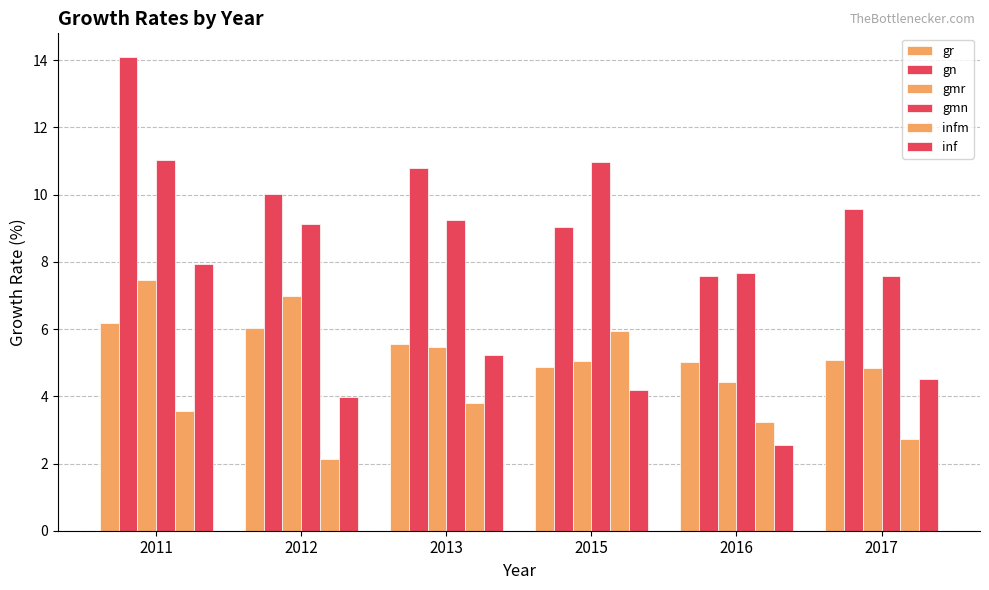

The gmr series shows 9.0 at 2015. True or false?

False